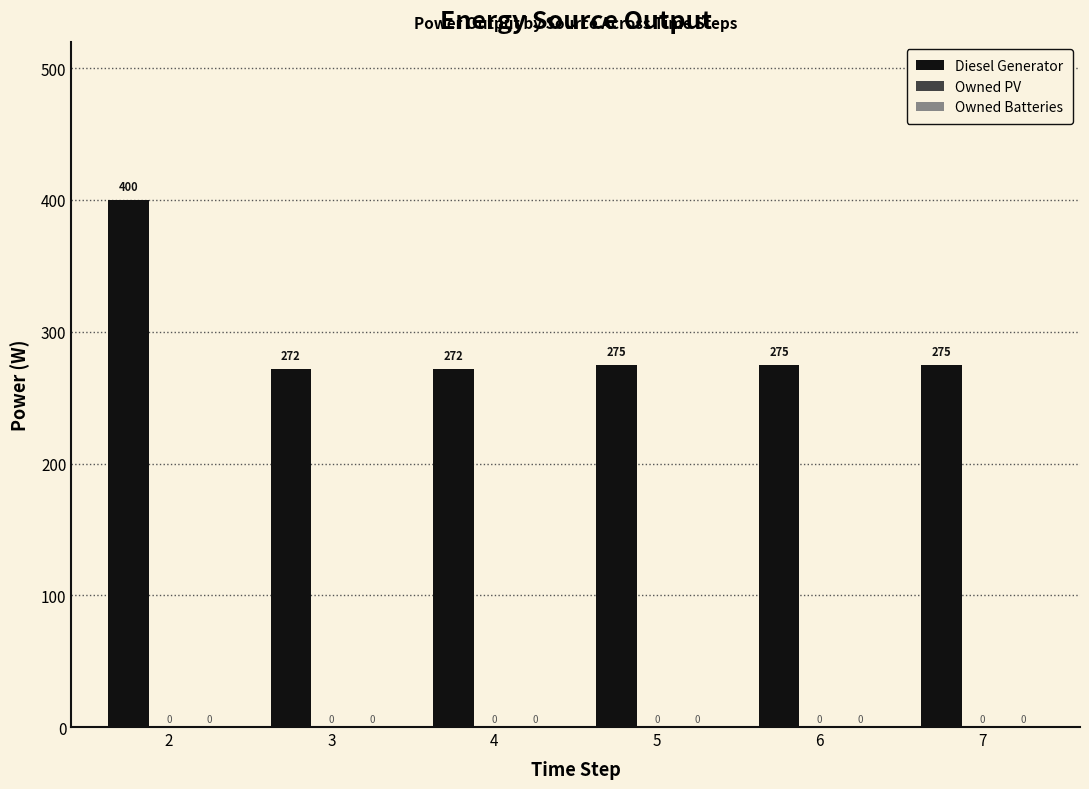

How many bars are there in total?

6